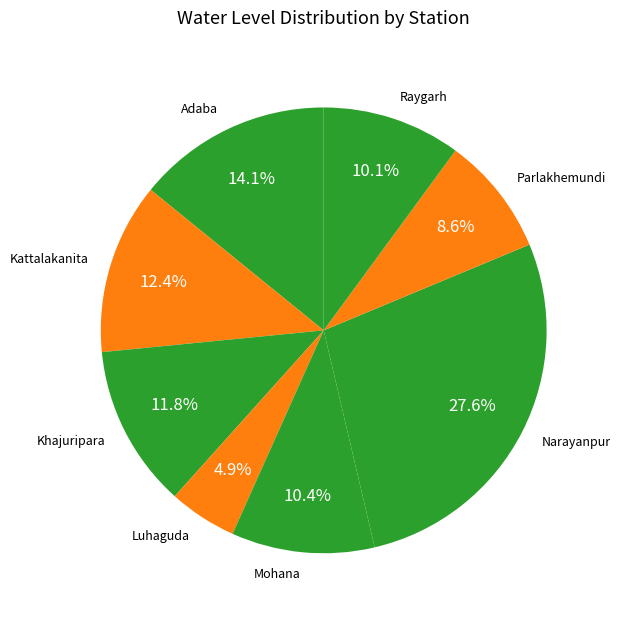

Does any single category account for the majority?

No